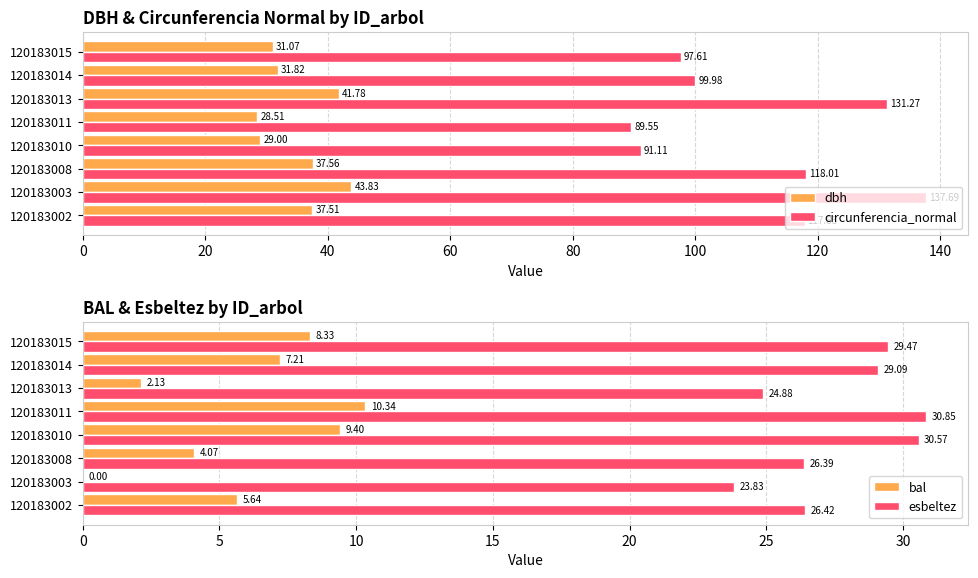

Which series has the largest total across all categories?

circunferencia_normal